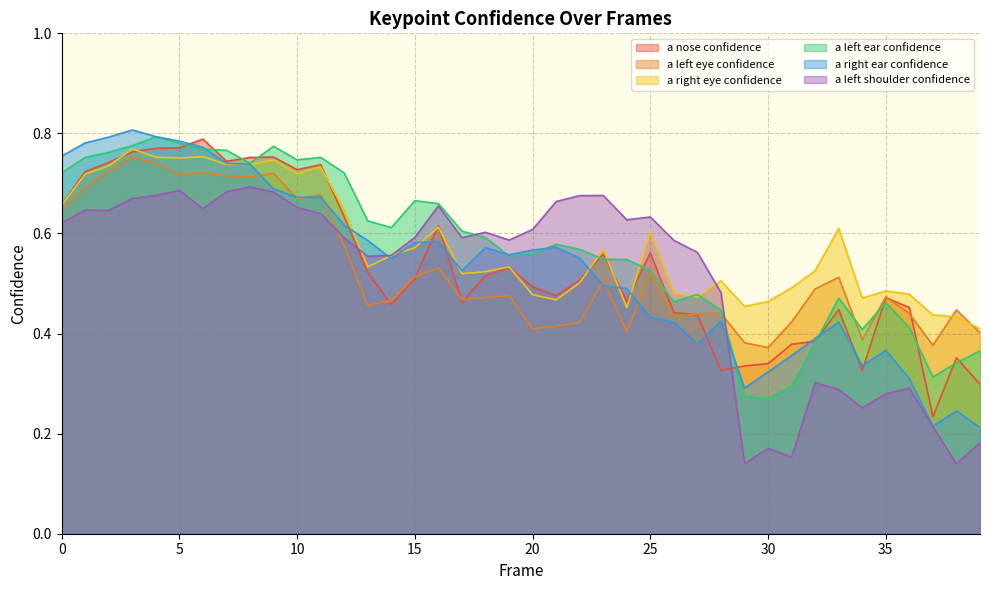

Where is the first local minimum for a_left_shoulder_confidence?

2